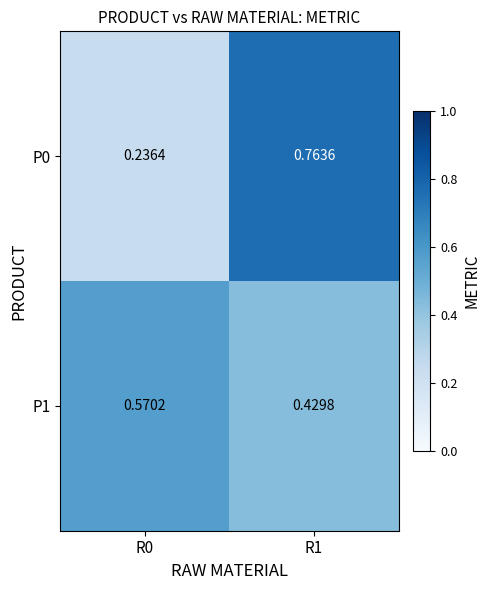

Reading left to right, what are all the values shown in this chart?

P0: R0=0.2	R1=0.8
P1: R0=0.6	R1=0.4